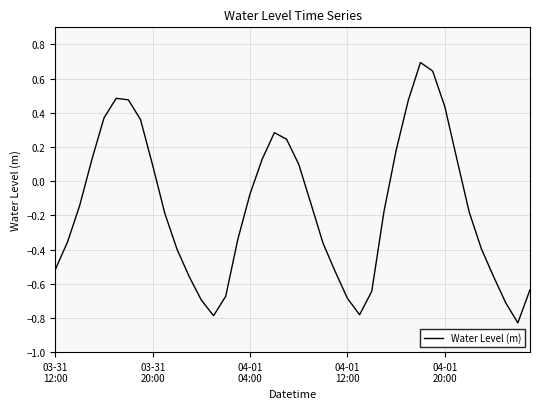

True or false: there are more than 1 points higher than both neighbors.

True